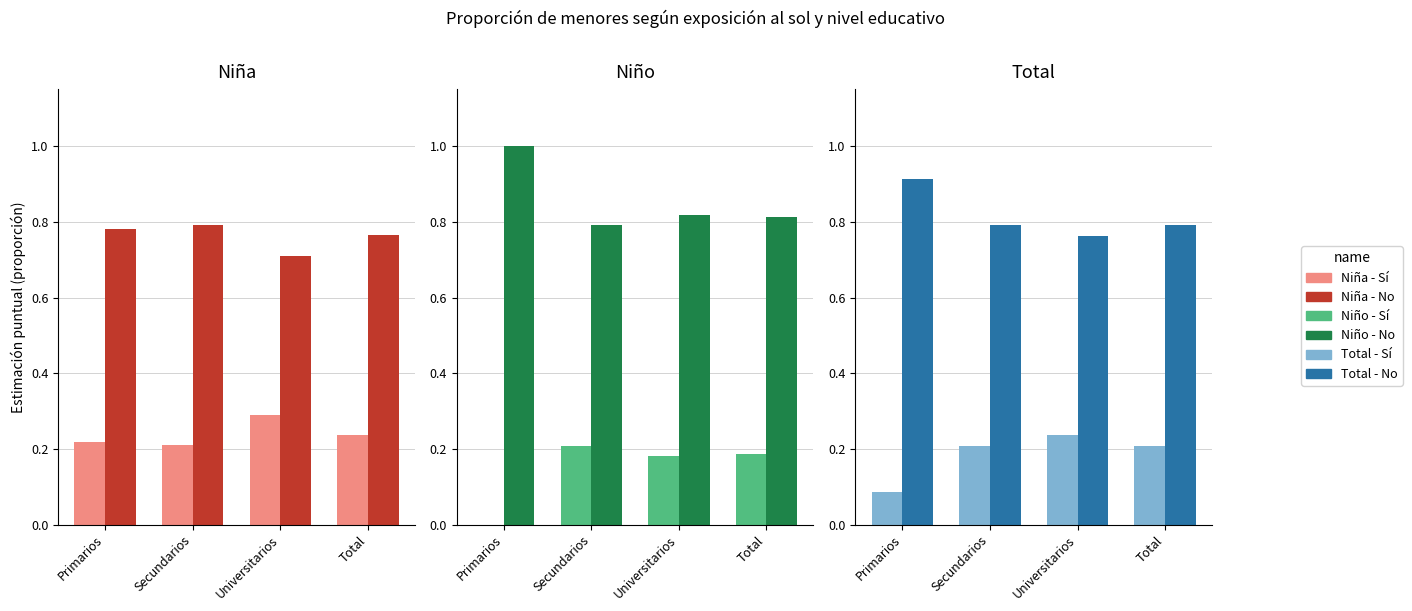

The No expuesto series shows 0.8 at Secundarios. True or false?

True